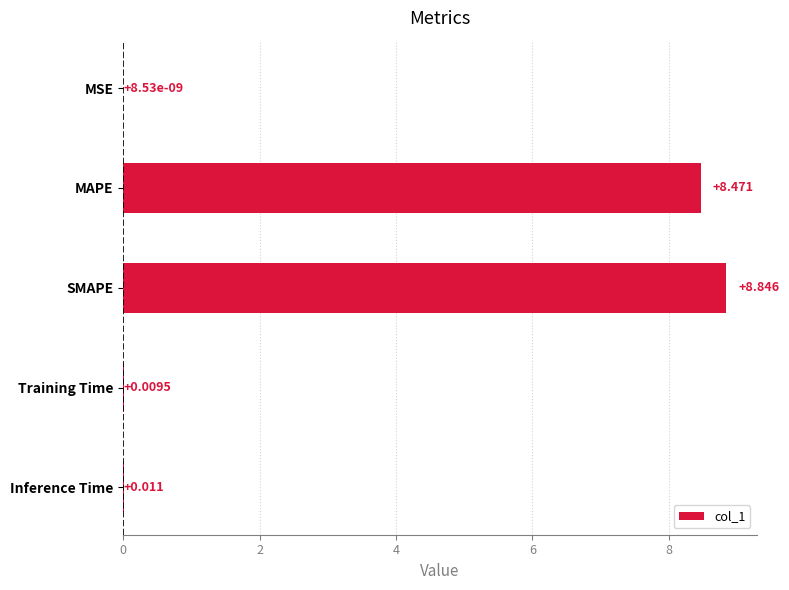

Where is the data nearest to the value 4?

Inference Time